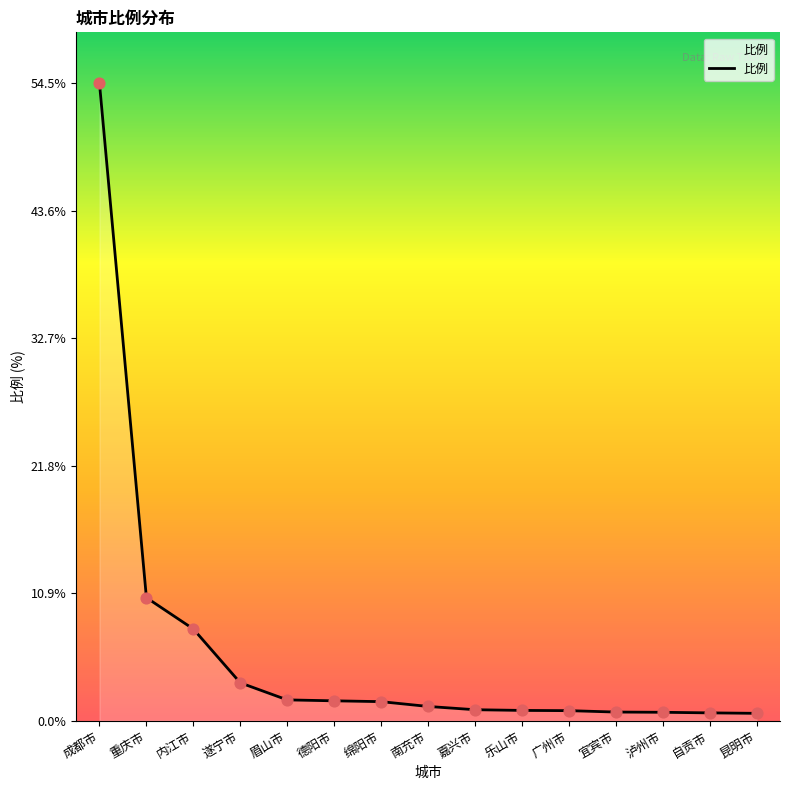

What is the change in value from 成都市 to 绵阳市?

-52.9